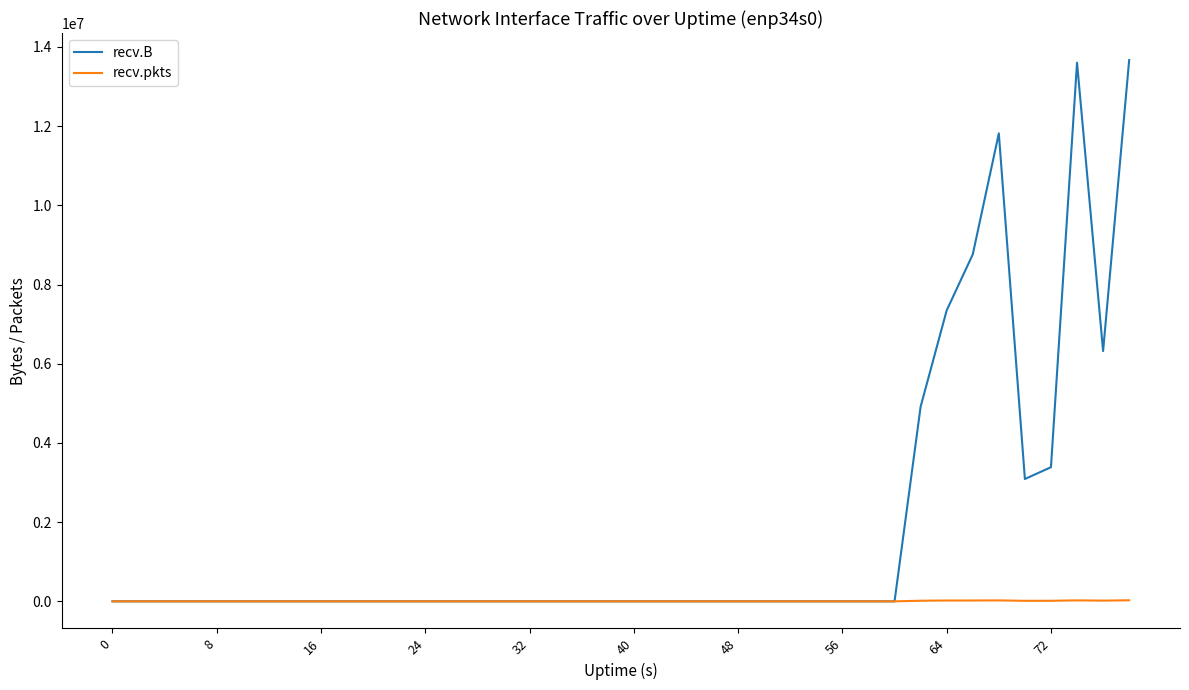

What is the greatest value displayed?

13666552